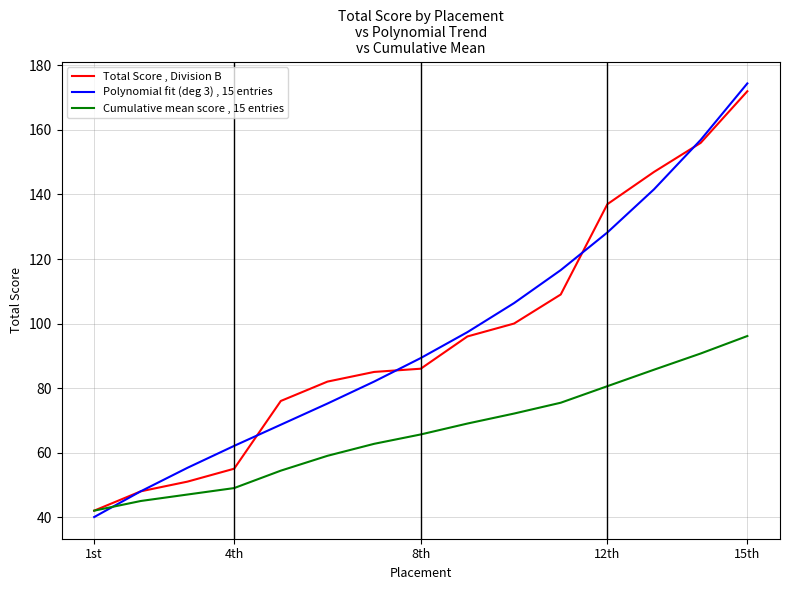

How many times do Polynomial fit (deg 3) , 15 entries and Cumulative mean score , 15 entries cross each other?

1